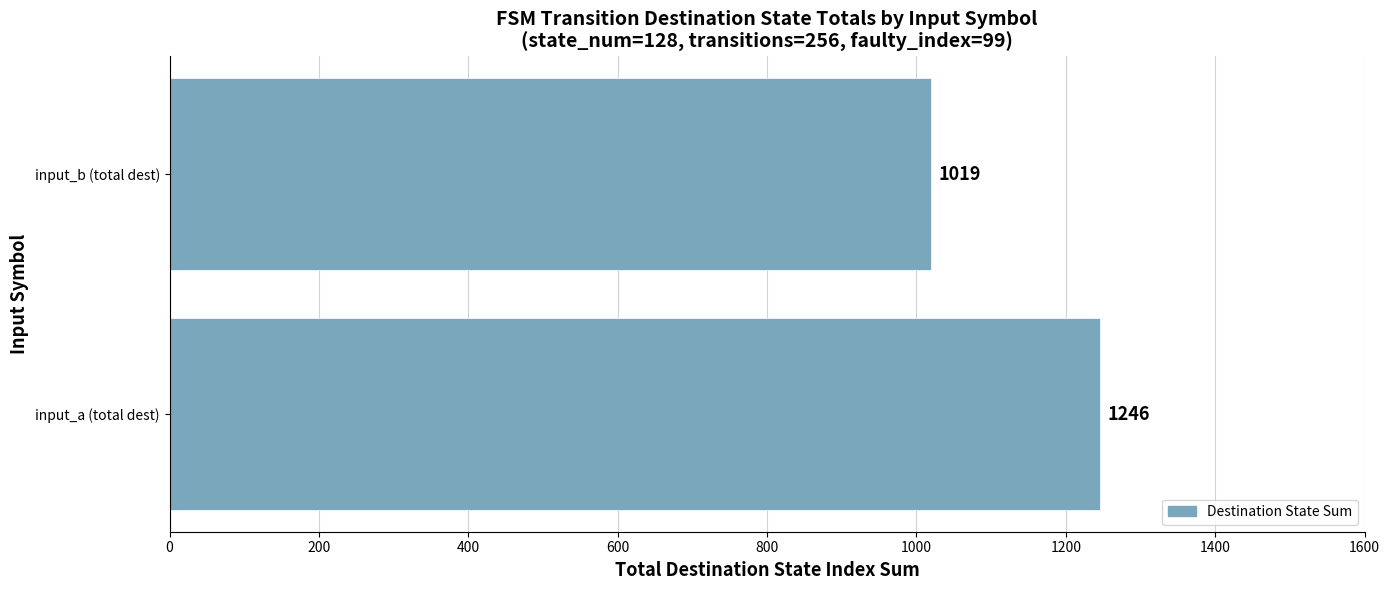

What value does the data have at input_b (total dest), to the nearest 10?

1020